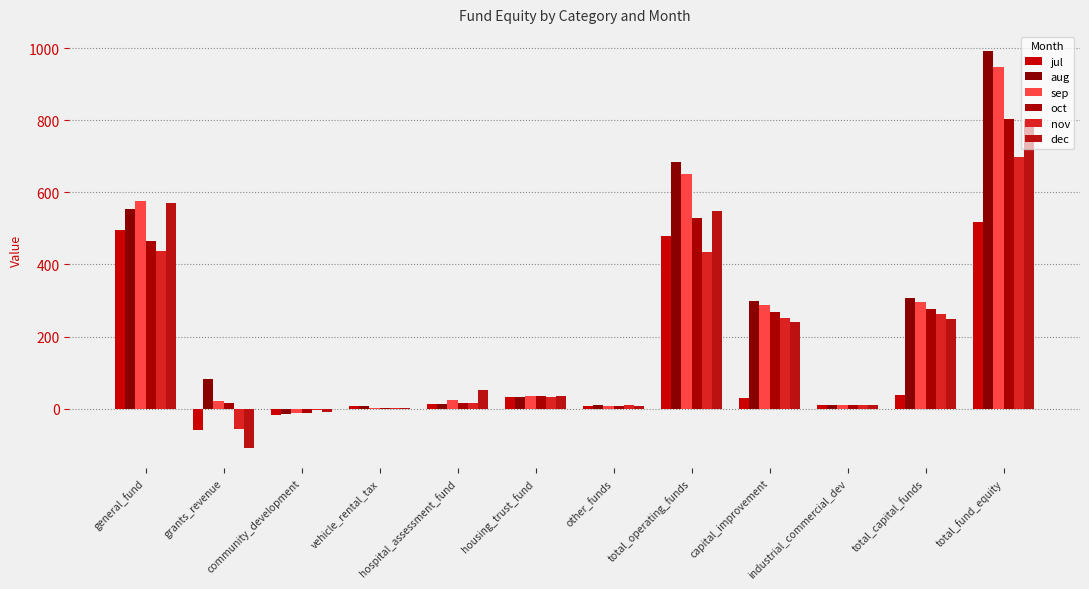

What position from the right is community_development?

10